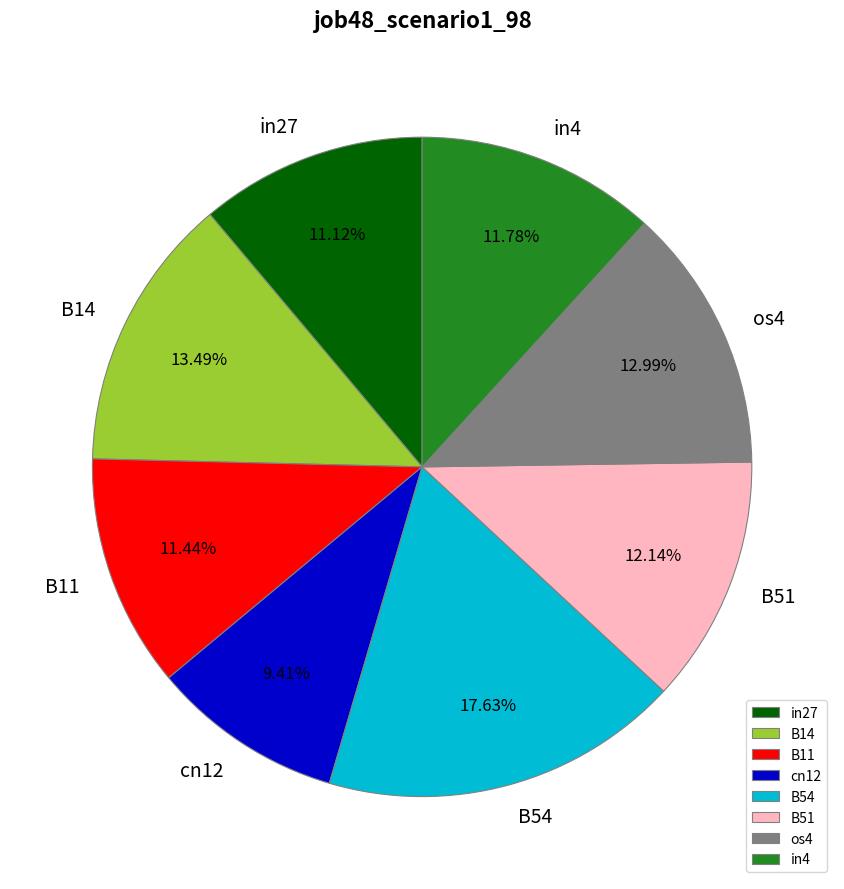

Does any single category account for the majority?

No